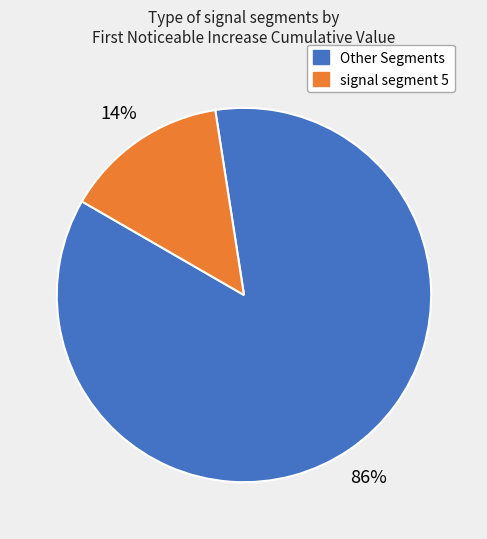

How many slices are in this pie chart?

2